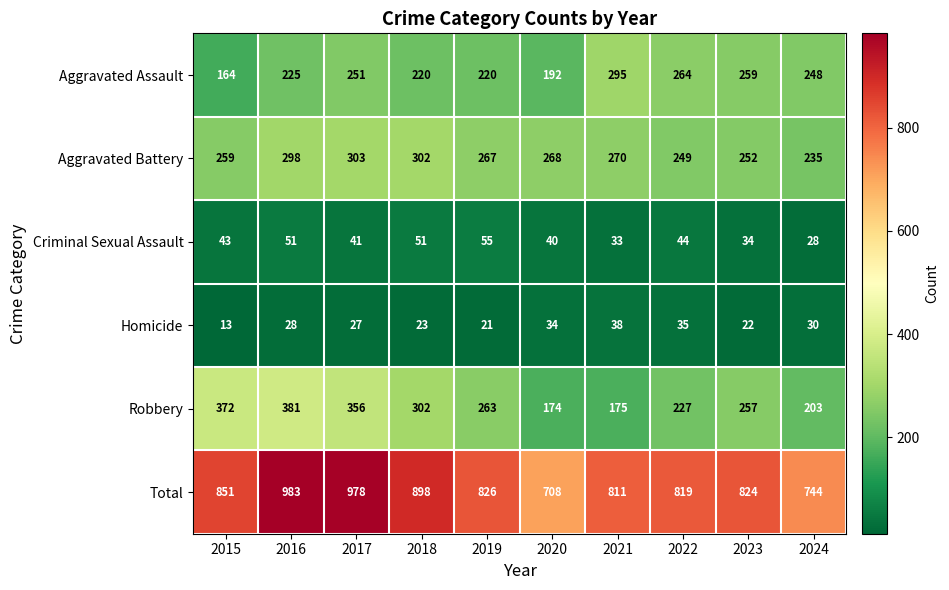

Which series has the largest total across all categories?

Total